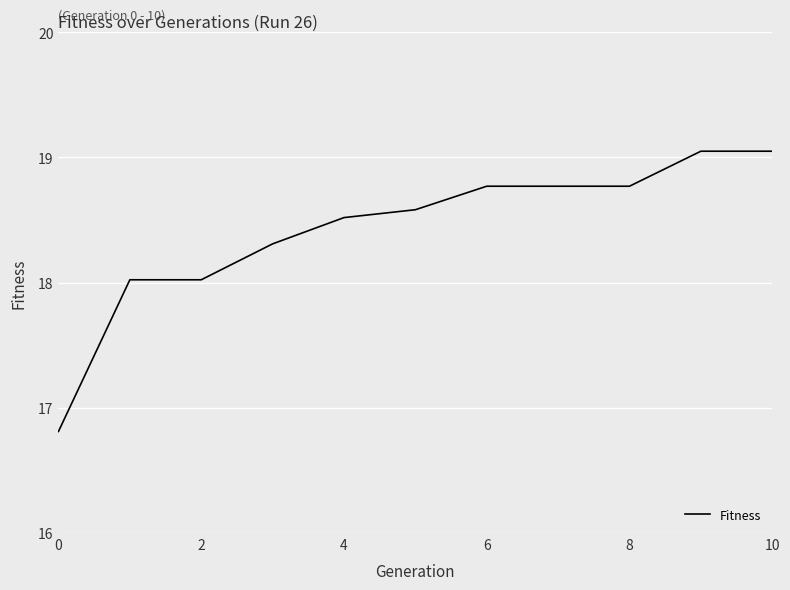

What is the smallest value displayed?

16.8